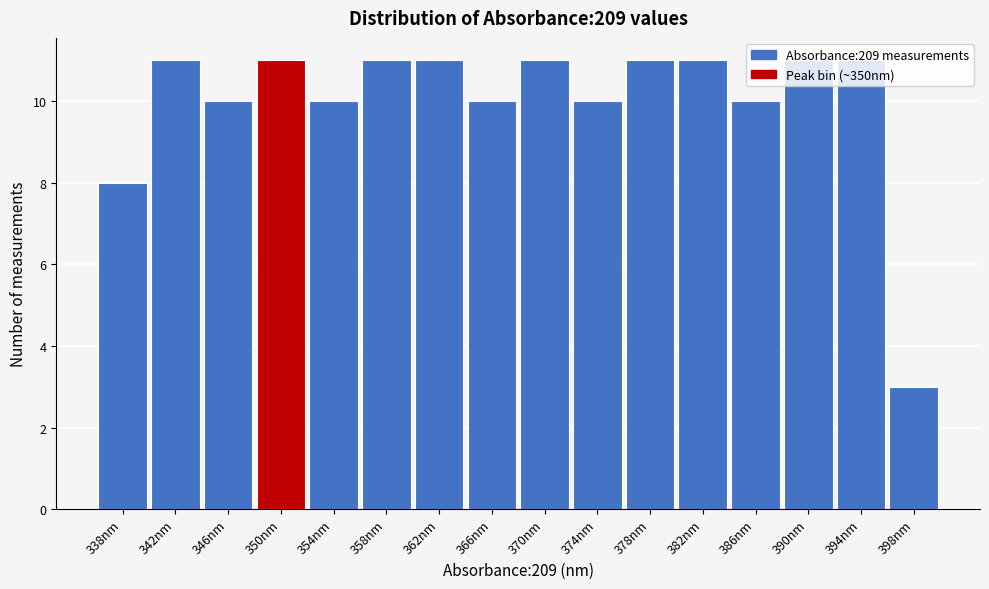

Approximately how many times larger is the value at 390nm compared to 362nm?

1.0